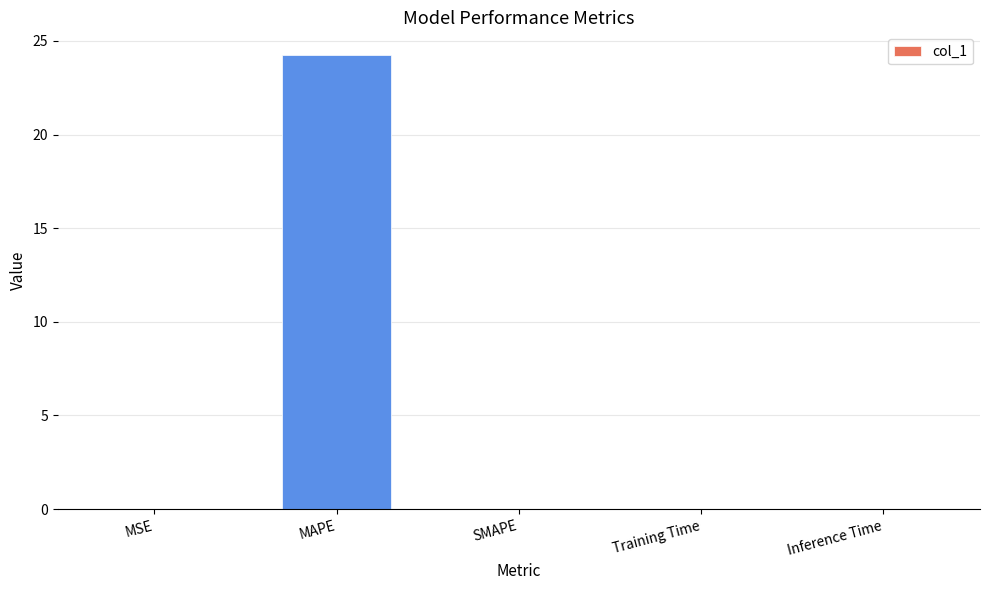

What is the greatest value displayed?

24.2